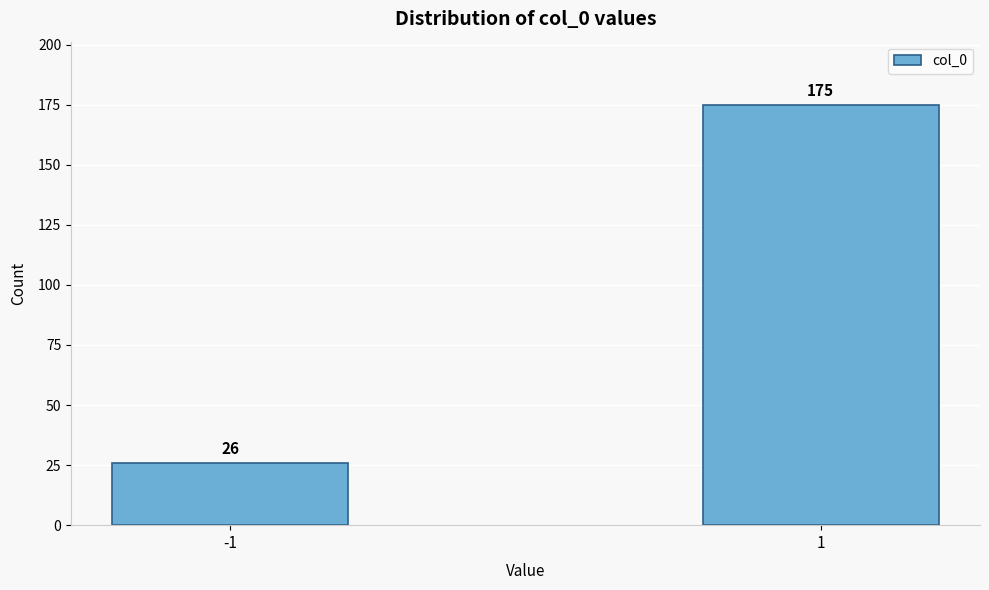

Reading left to right, list all the values displayed in this chart.

-1=26	1=175